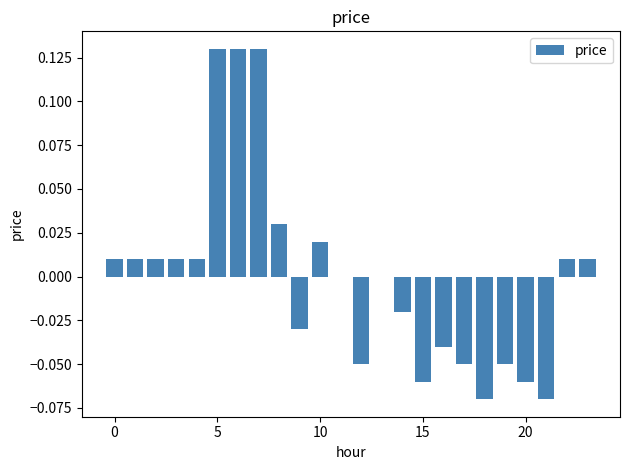

At which label is the value closest to 0?

11